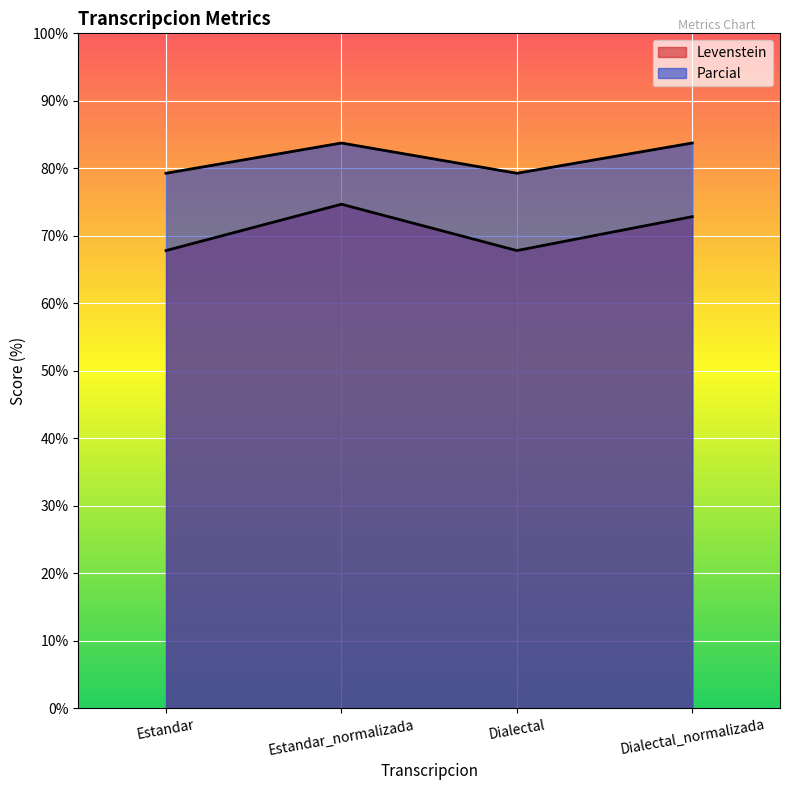

What is the smallest value displayed?

67.8